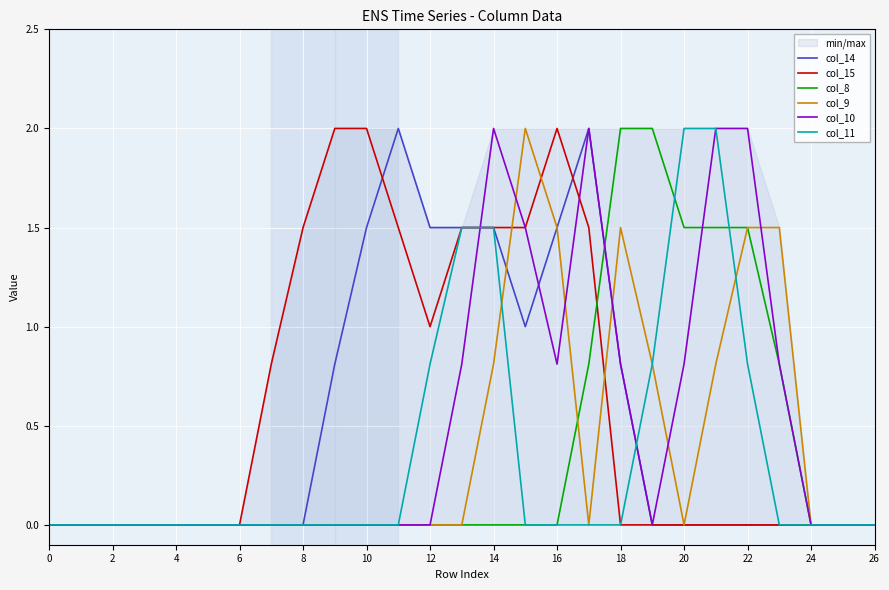

True or false: col_14 has a value of 1.3 at 19.

False